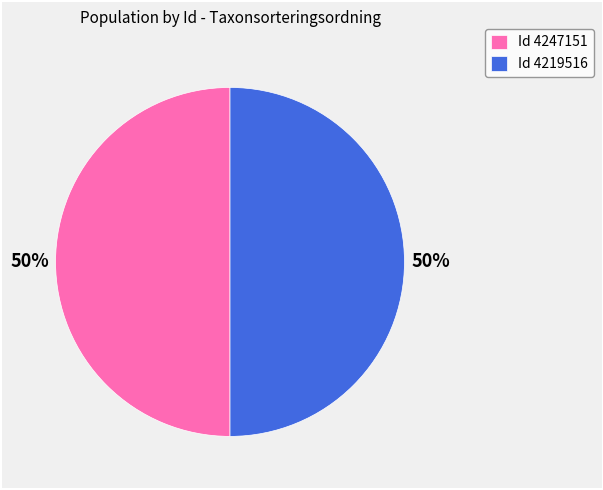

Is the sum of Id 4247151 and Id 4219516 greater than half?

Yes